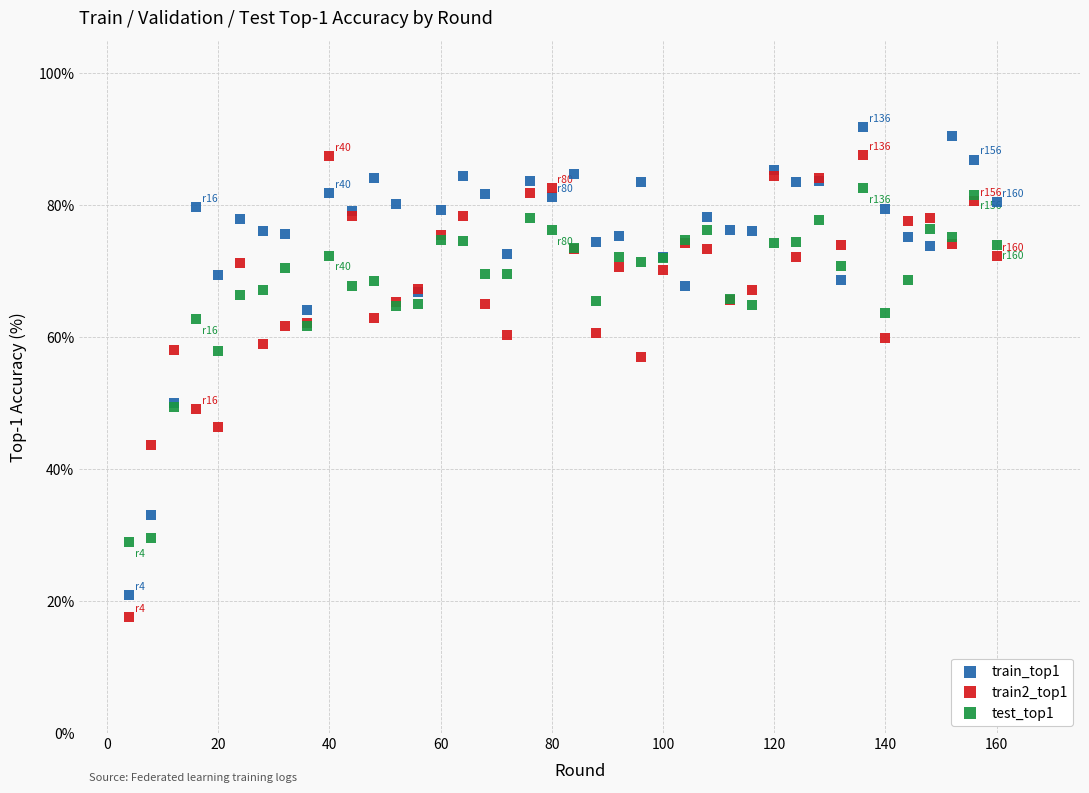

Which series contains the highest Y value?

train_top1